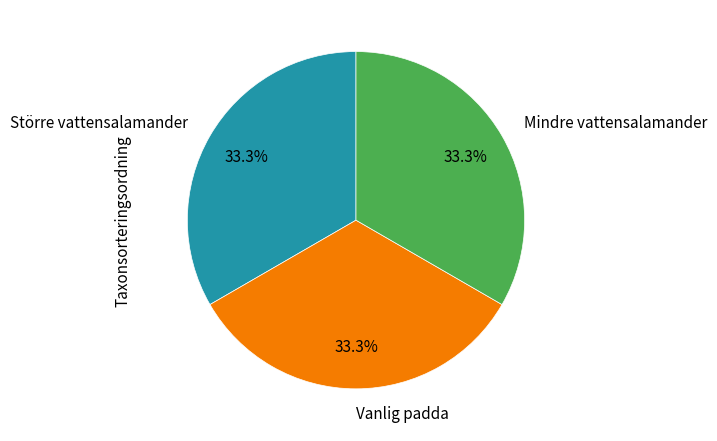

Does any single category account for the majority?

No